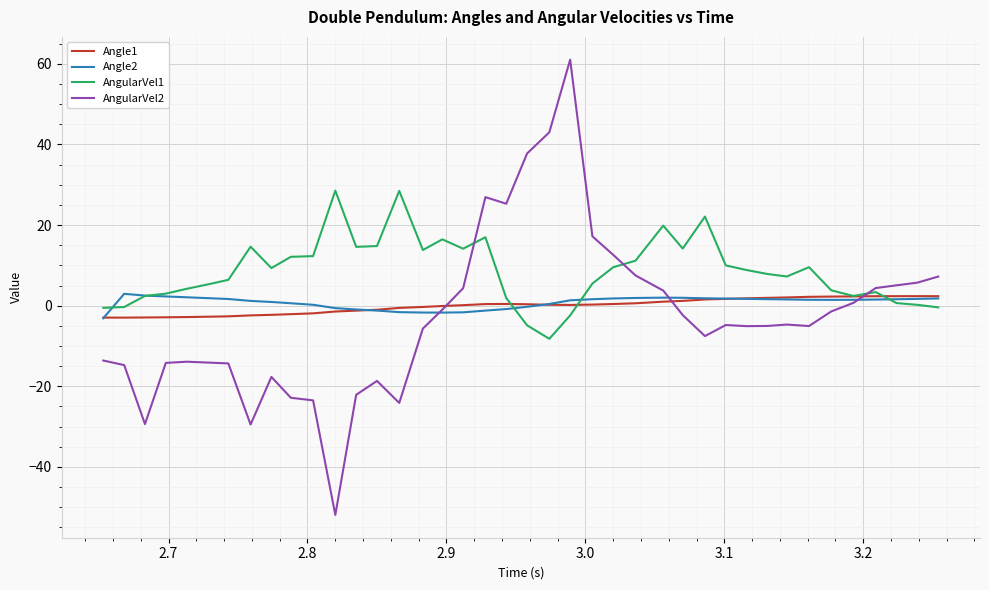

Which series has the largest total across all categories?

AngularVel1